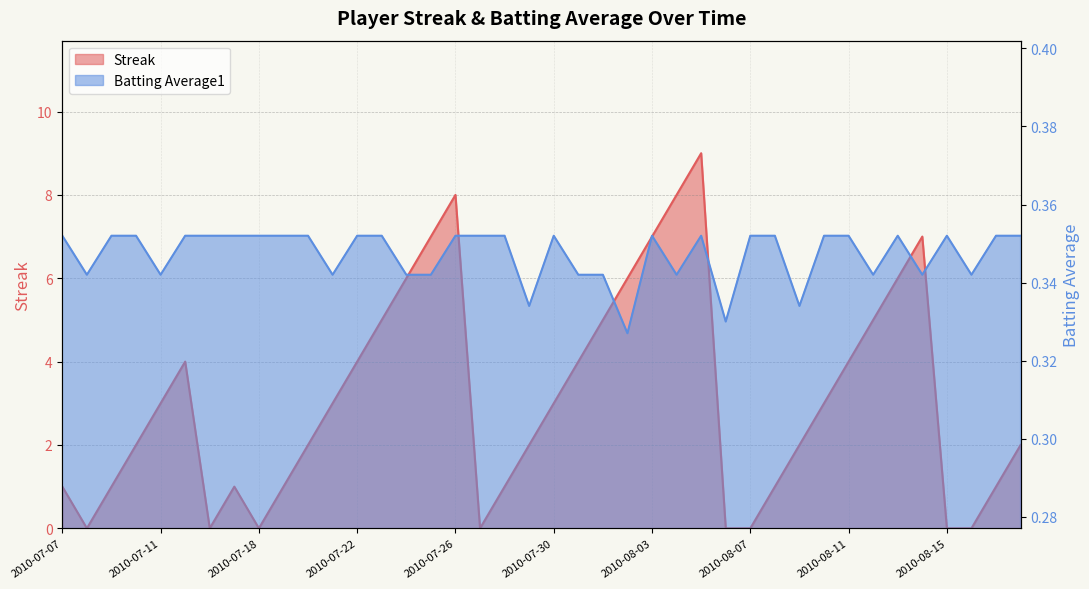

Does the chart display data point markers on the line(s)?

No